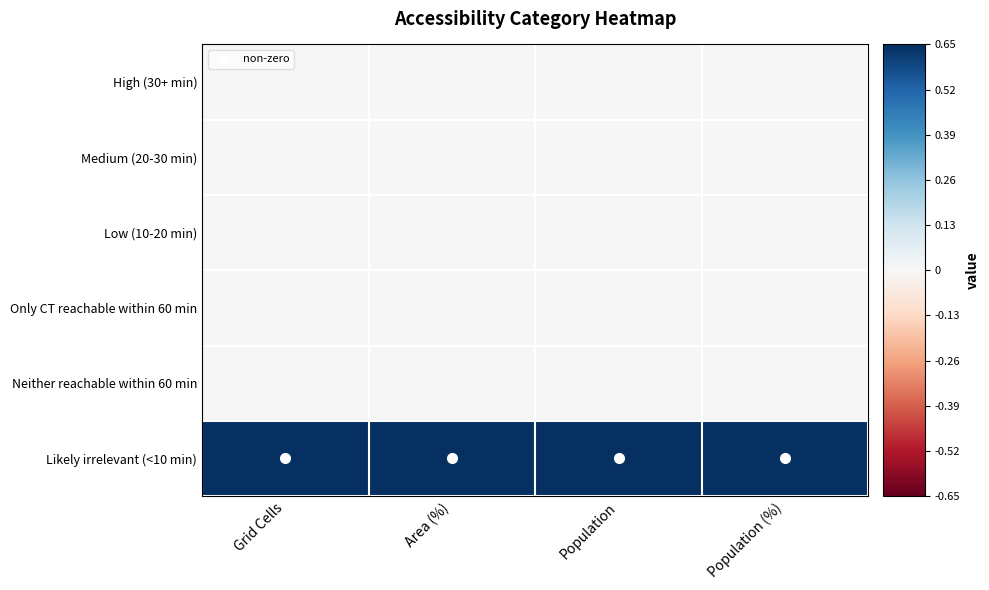

At how many categories does at least one series exceed 0?

4